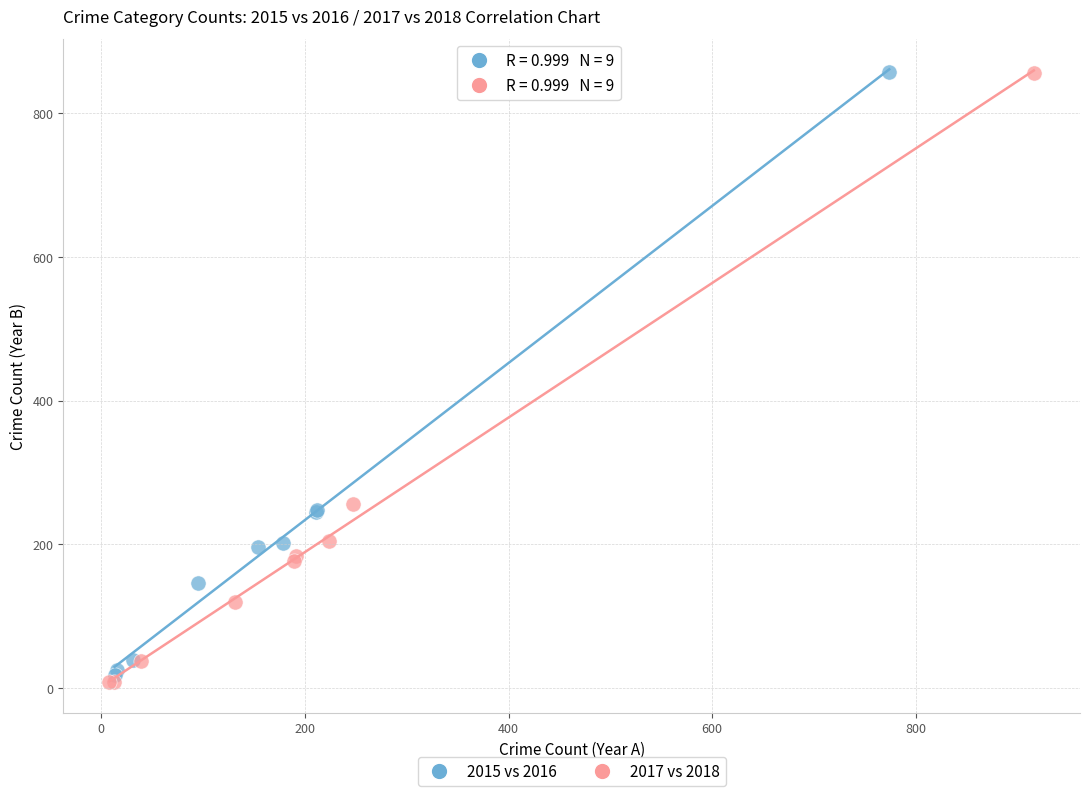

Which series has the largest Y range (max minus min)?

2017 vs 2018